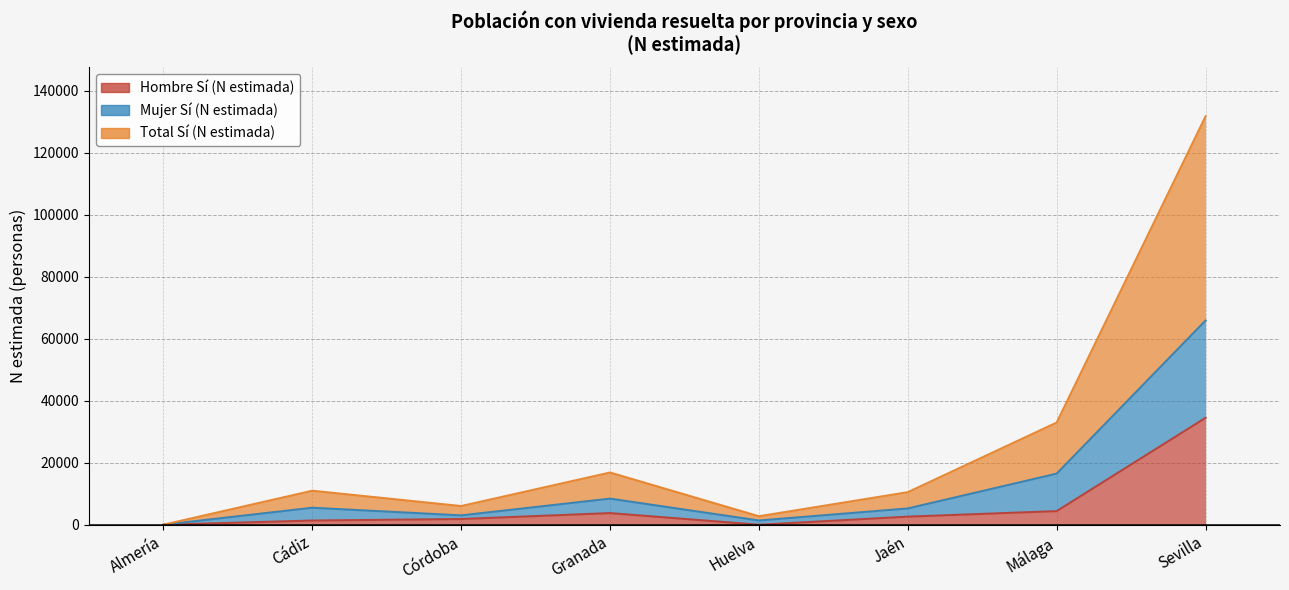

List the series in order of their peak value, highest first.

Total Sí (N estimada), Mujer Sí (N estimada), Hombre Sí (N estimada)